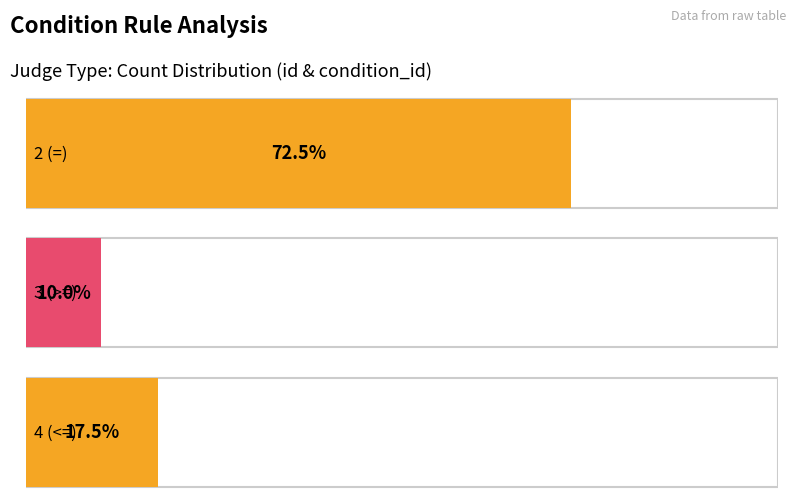

What is the average value of the id|行号 series?

3